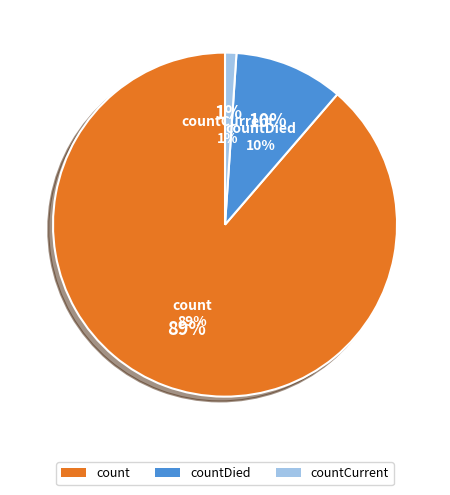

What percentage do countDied and countCurrent together represent?

11.3%